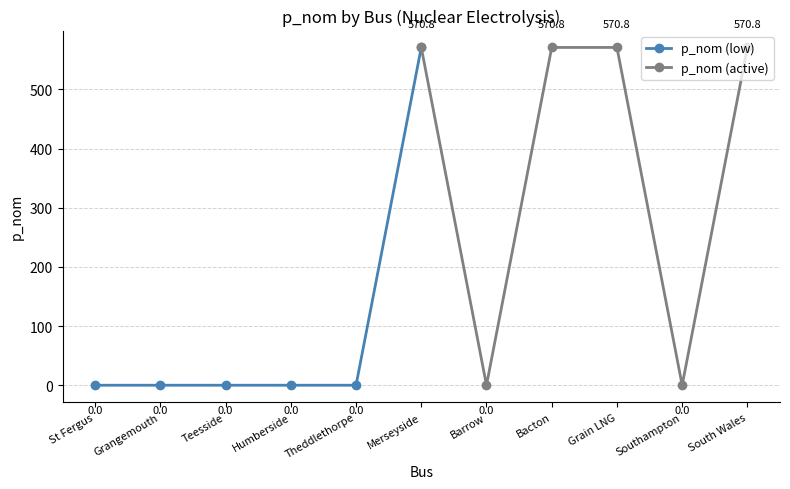

What value does the p_nom (low) series have at Merseyside?

570.8